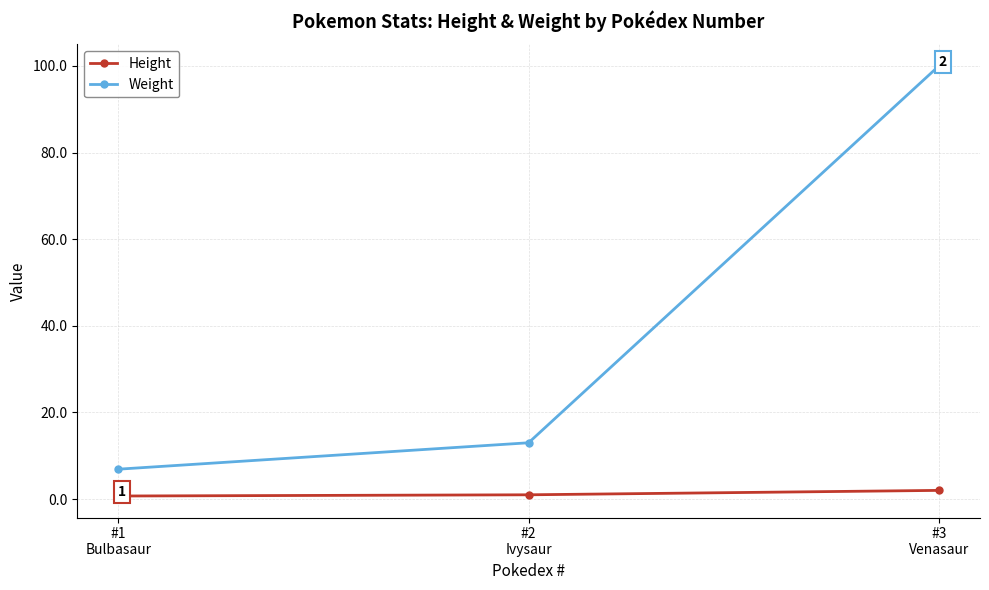

Which series has the largest range (max minus min)?

Weight